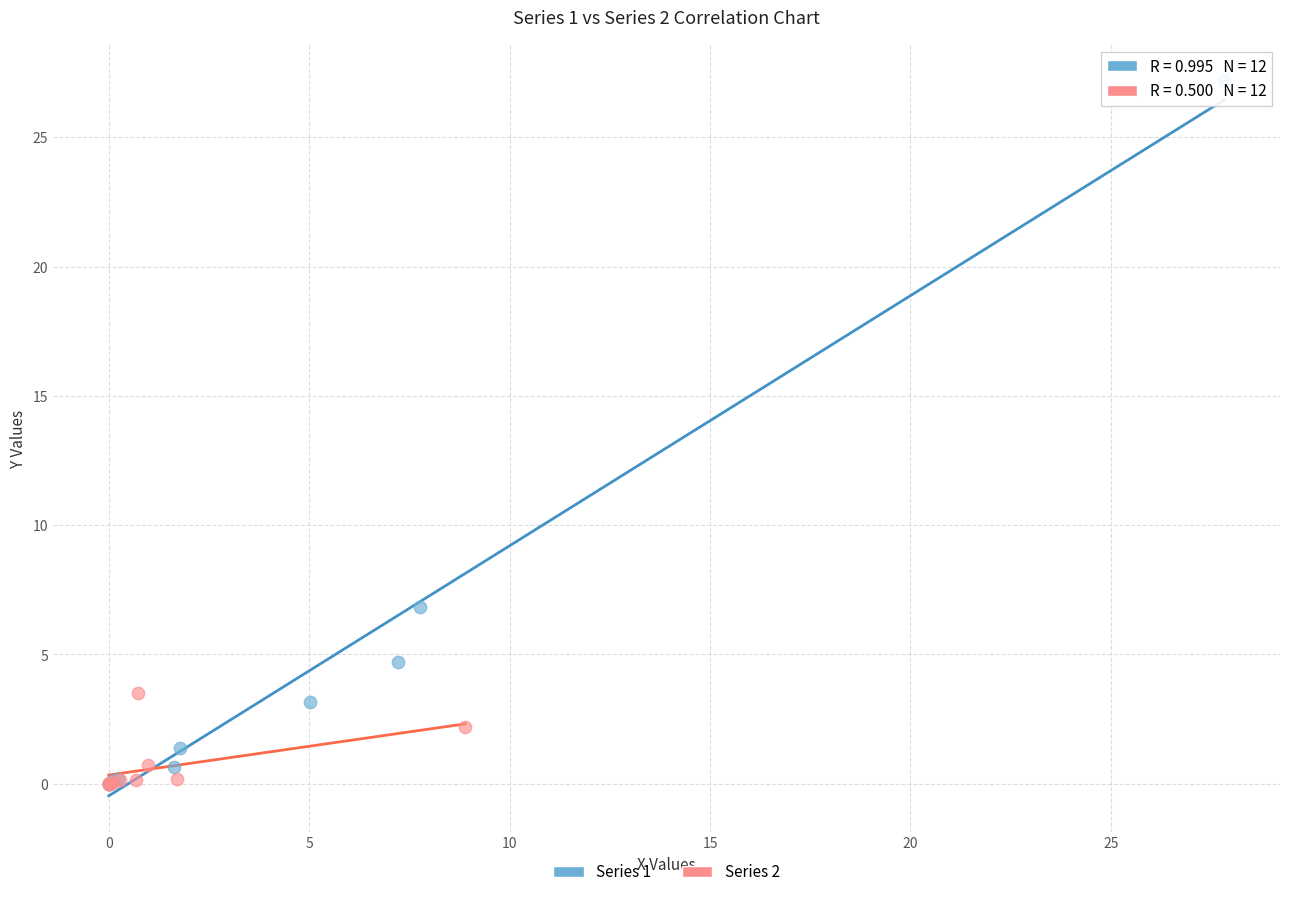

Which series reaches the maximum Y coordinate?

Series 1